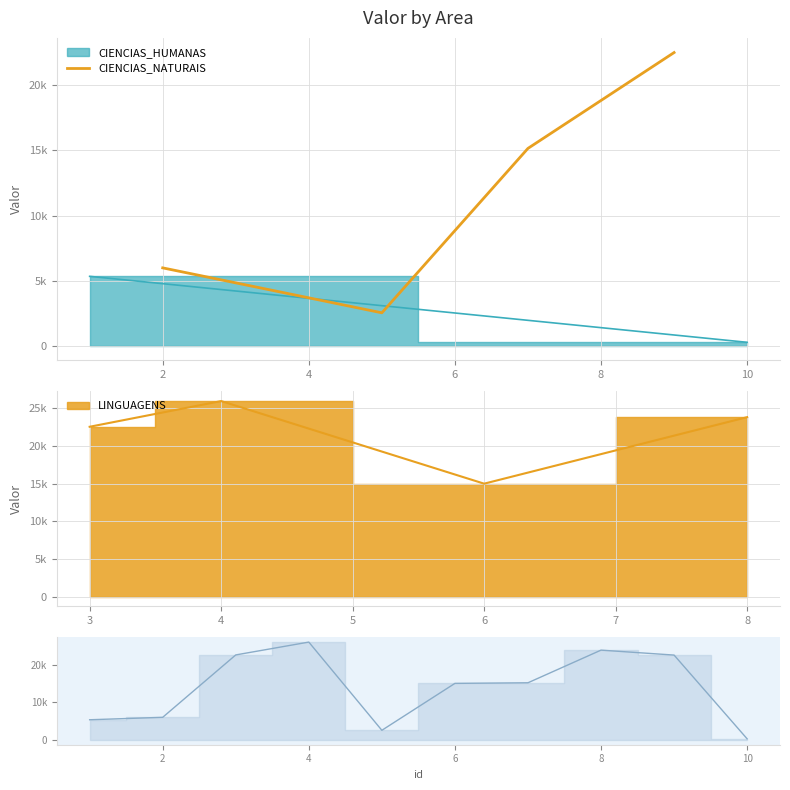

What is the difference between the second highest and minimum values?

12619